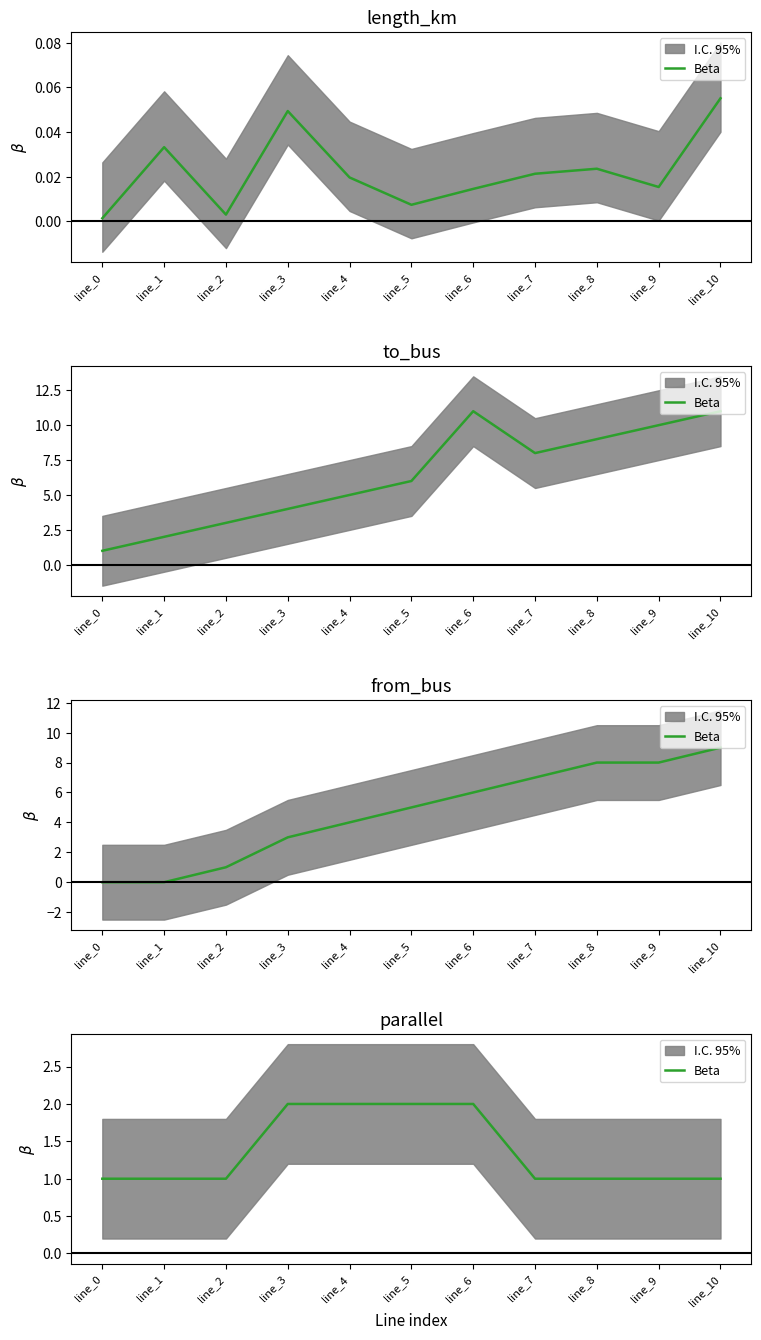

What is the difference between the values at line_0 and line_3?

1